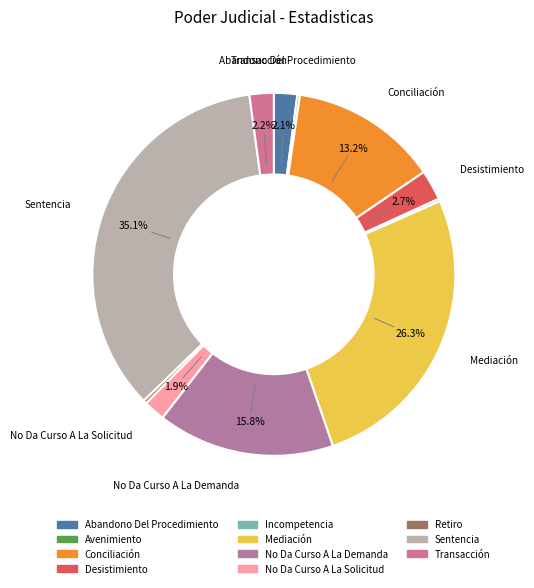

What is the total percentage of Conciliación and Avenimiento?

13.4%